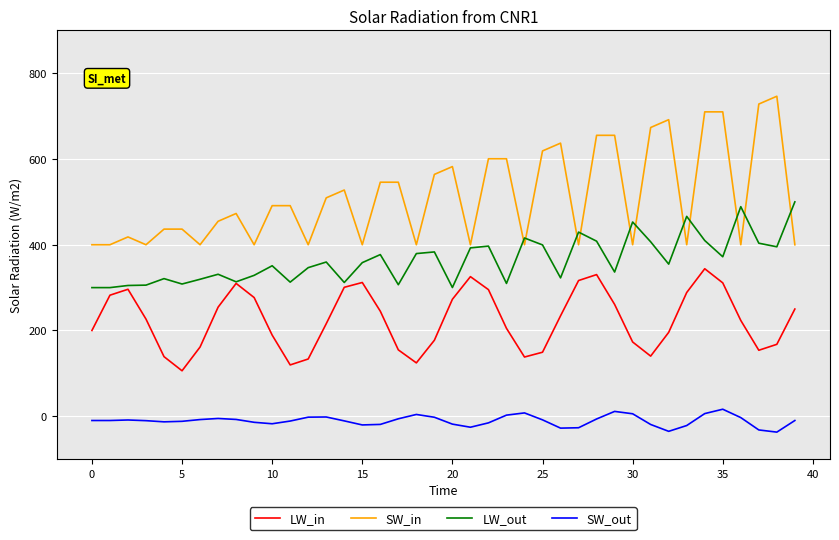

Which series has the largest total across all categories?

SW_in